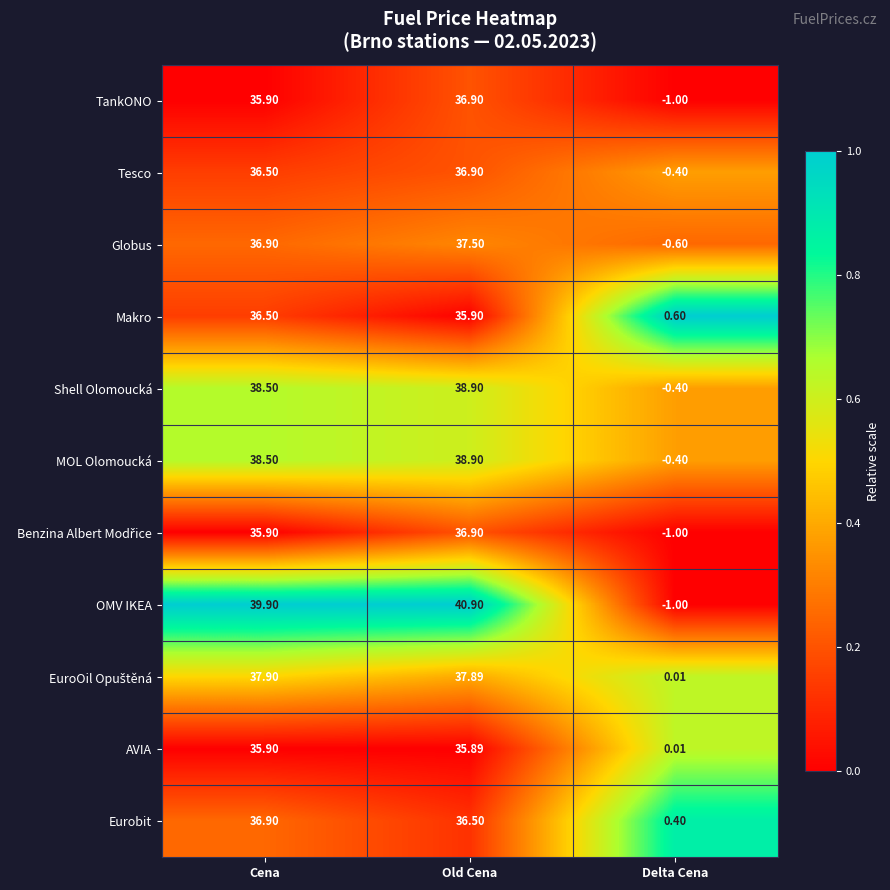

Which series has the largest range (max minus min)?

OMV IKEA